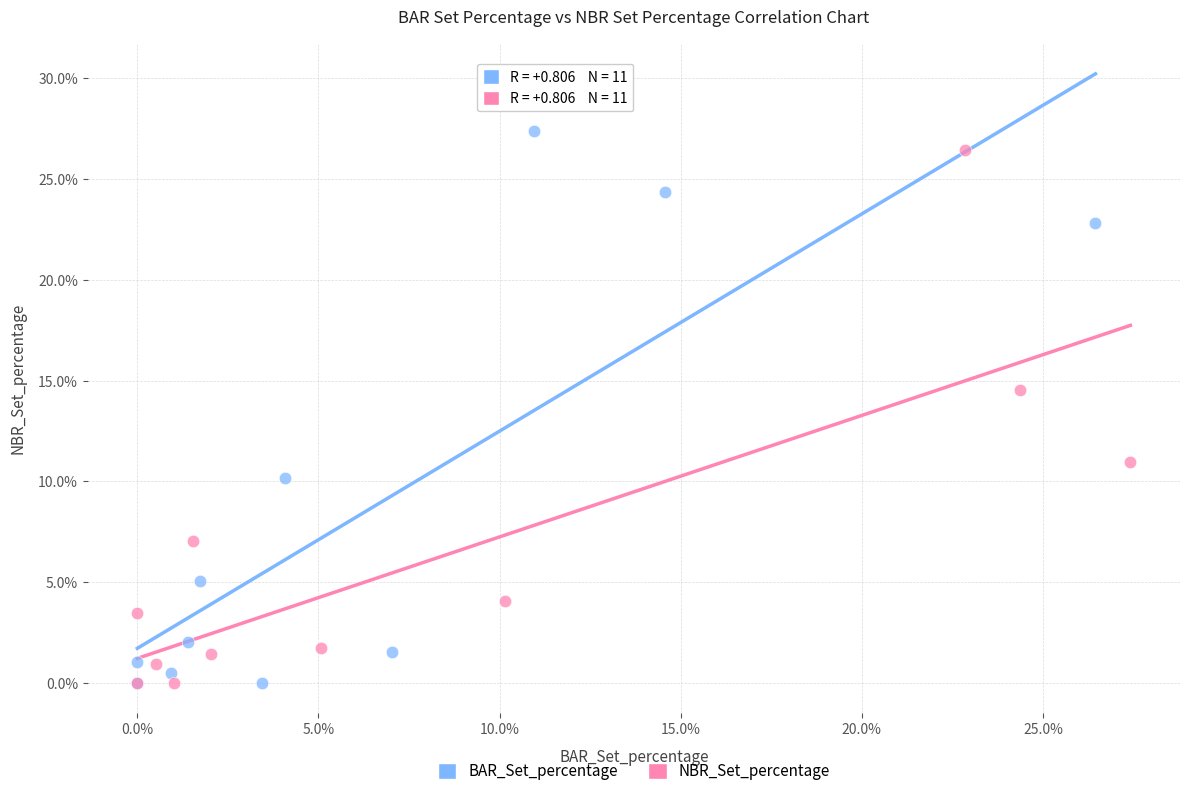

Which series has the largest Y range (max minus min)?

BAR_Set_percentage